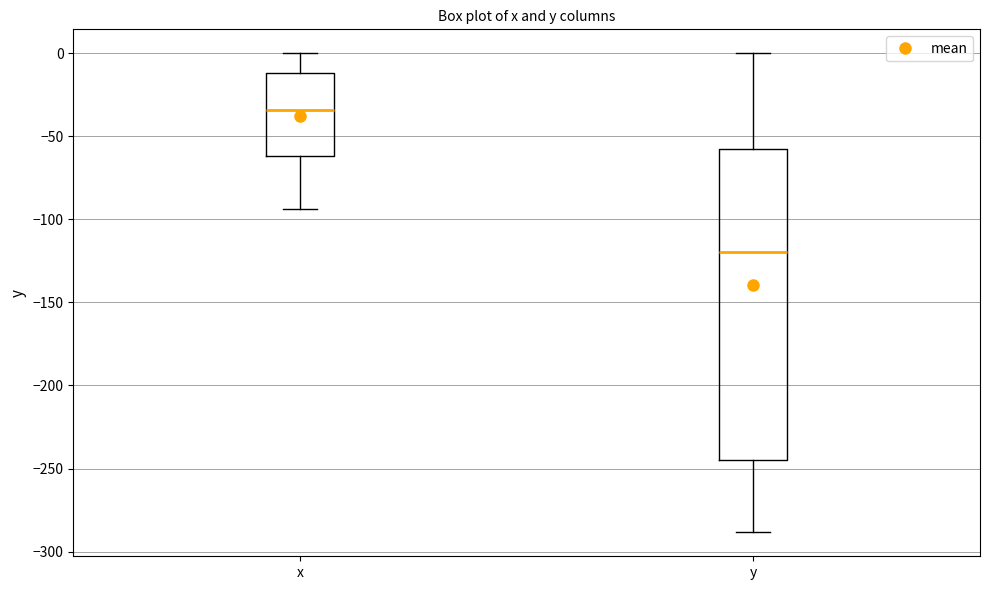

Which box is the tallest, from its lower edge to its upper edge?

y